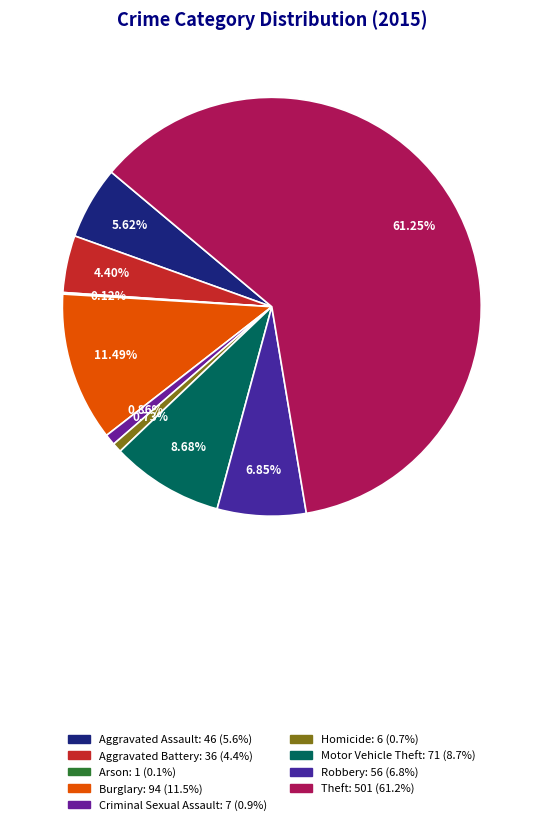

What percentage is NOT represented by Theft?

38.8%